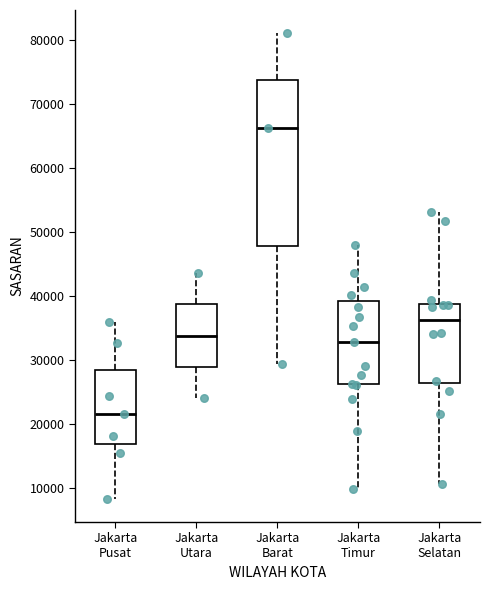

Where does the lower whisker of the box for Jakarta Pusat end on the y-axis? The values are not printed on the chart, so give them approximately, as read against the axis.

8000